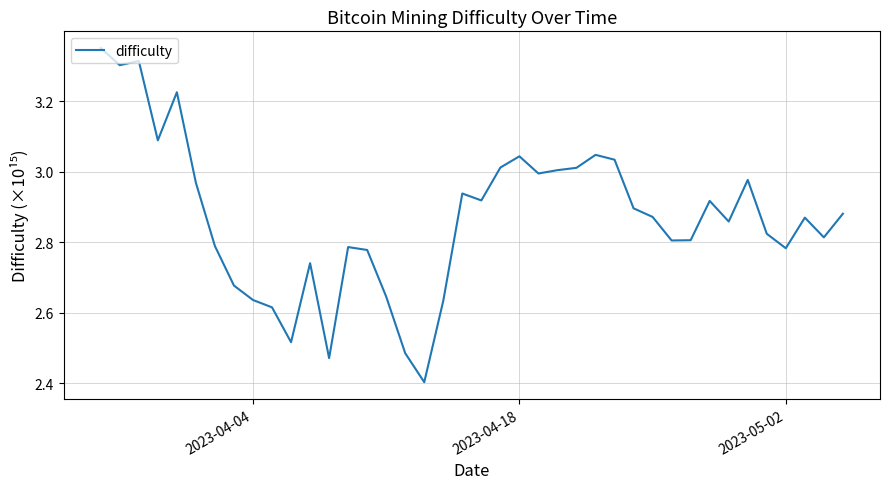

What is the minimum value shown in the chart?

2.4